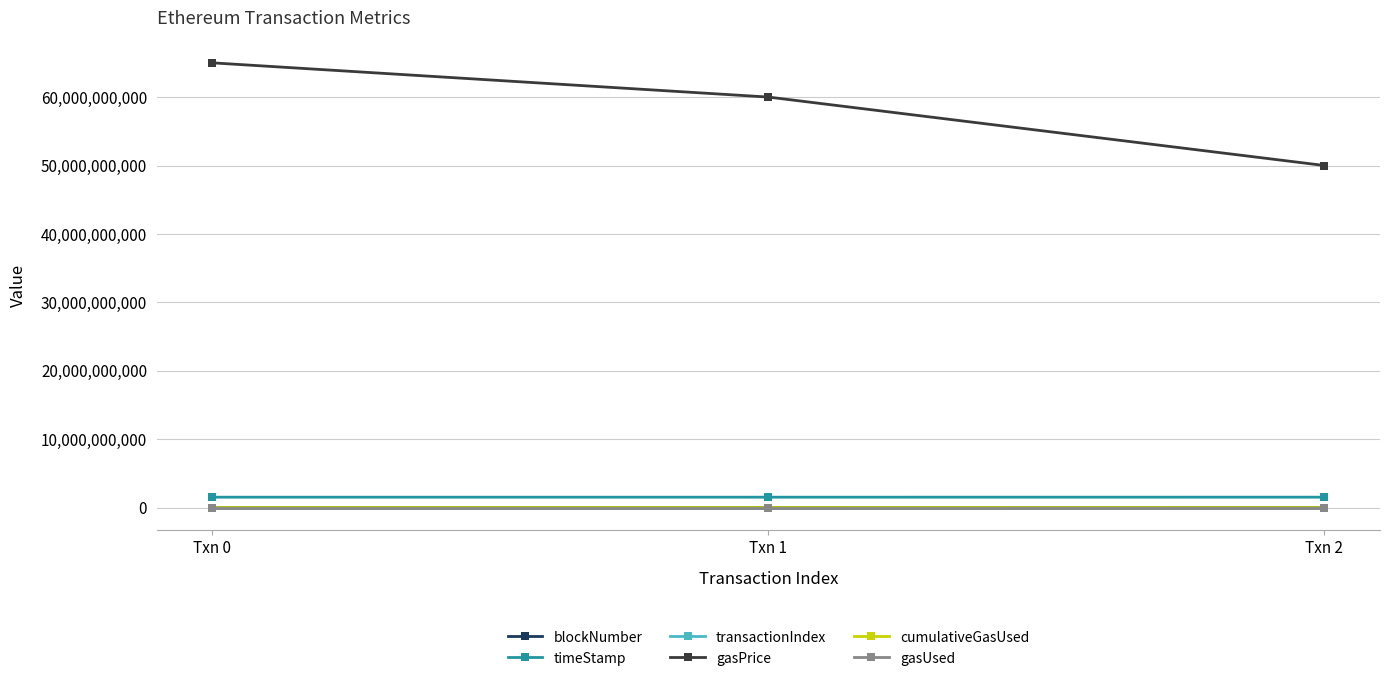

Between Txn 0 and Txn 1, which series saw the biggest shift?

gasPrice